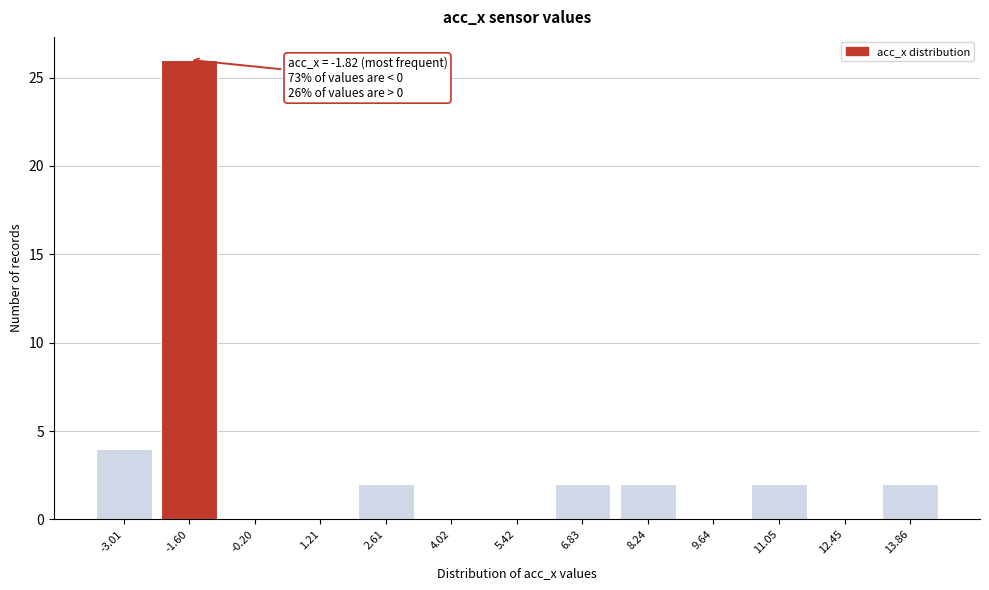

Reading right to left, what are all the values shown in this chart?

13.86=2	12.45=0	11.05=2	9.64=0	8.24=2	6.83=2	5.42=0	4.02=0	2.61=2	1.21=0	-0.20=0	-1.60=26	-3.01=4